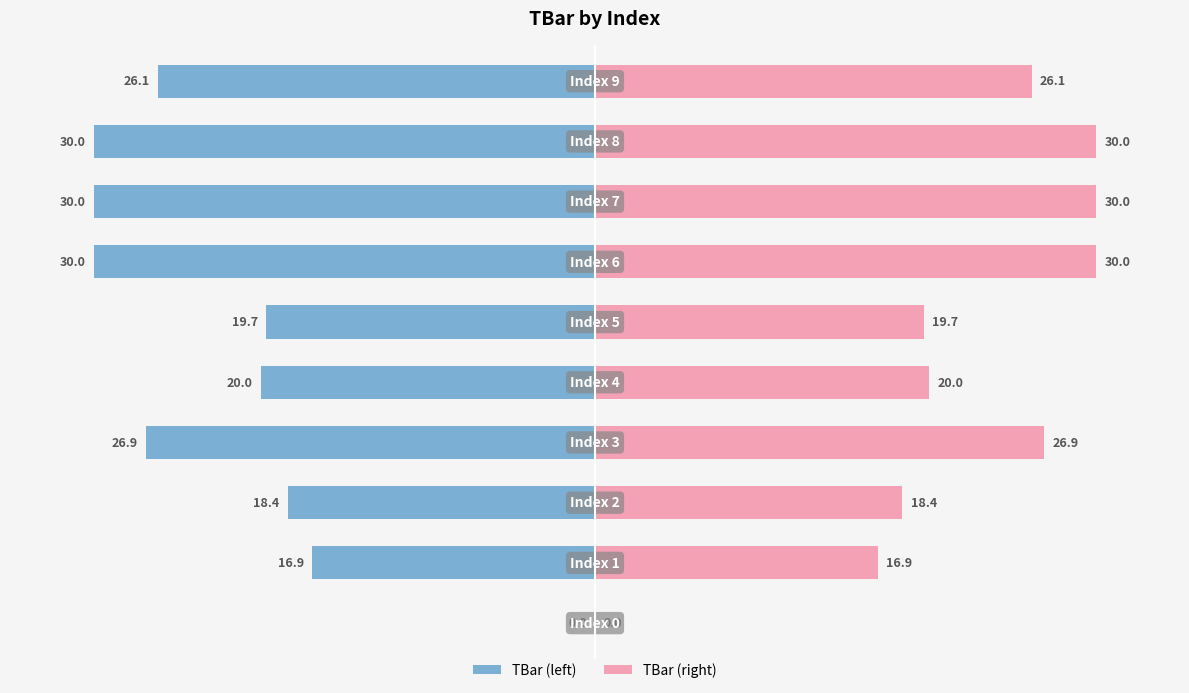

Are the bars grouped side by side (vs. stacked)?

Yes